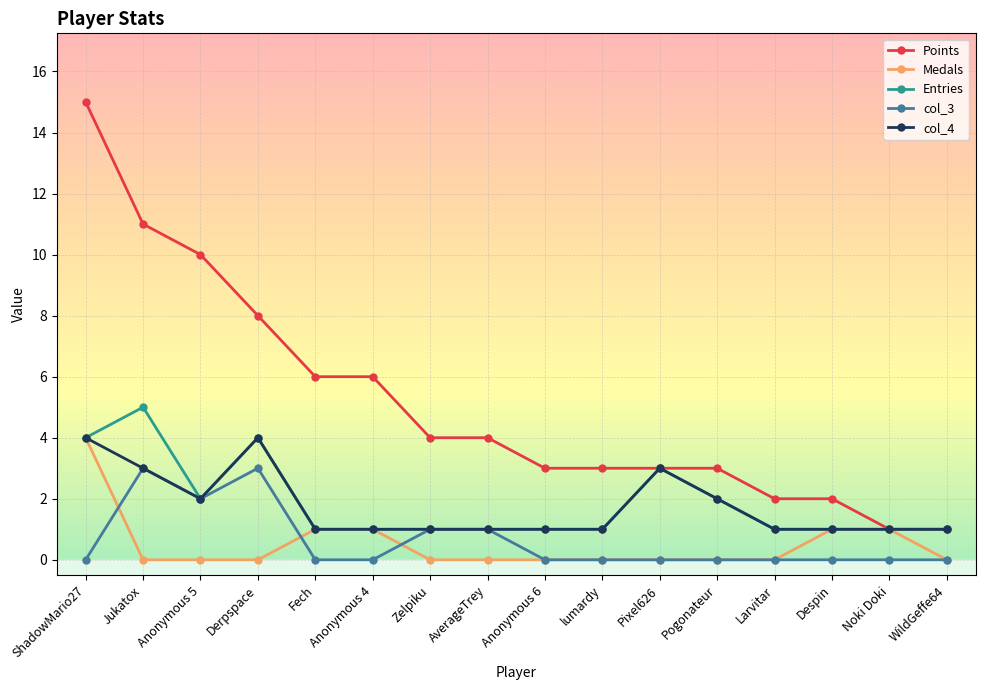

How many distinct data groups are displayed?

5